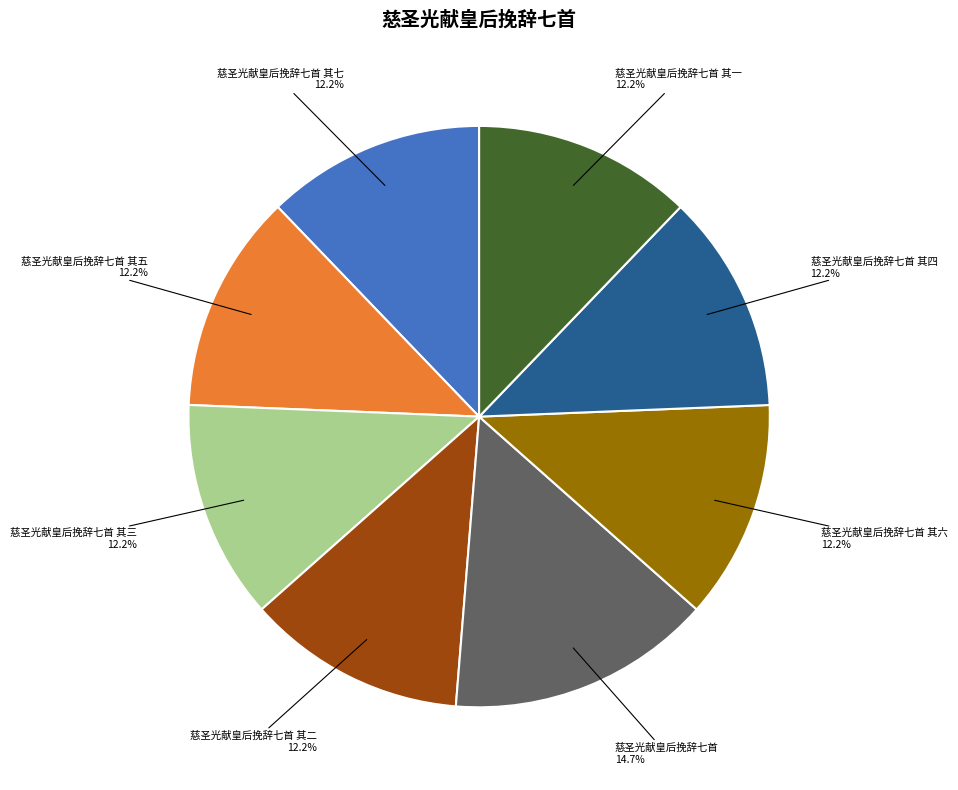

Is it true that 慈圣光献皇后挽辞七首 其二 is 1% of the pie?

False